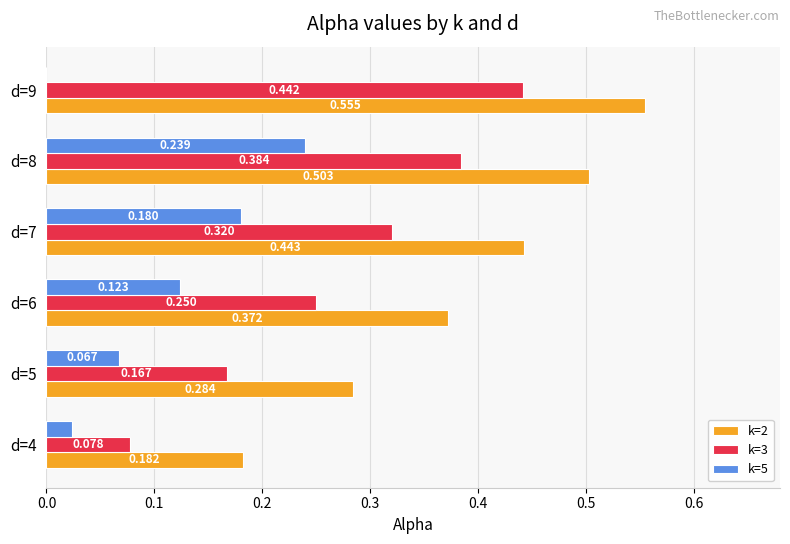

Is the value of k=2 at d=9 greater than the value of k=3 at d=8?

Yes